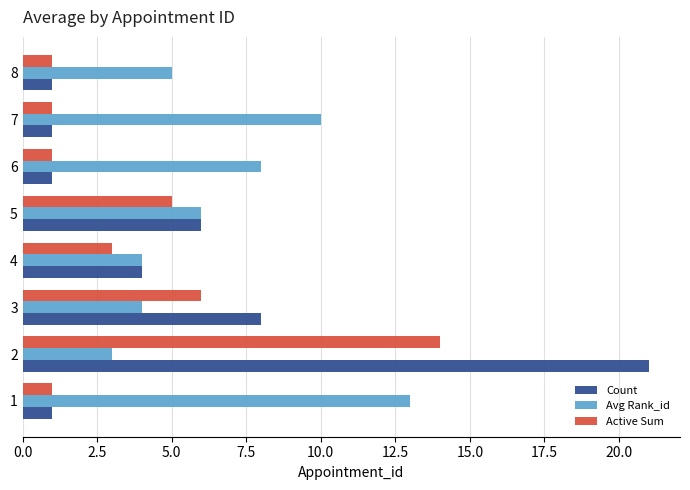

Is it true that Count equals 4 at 4?

True